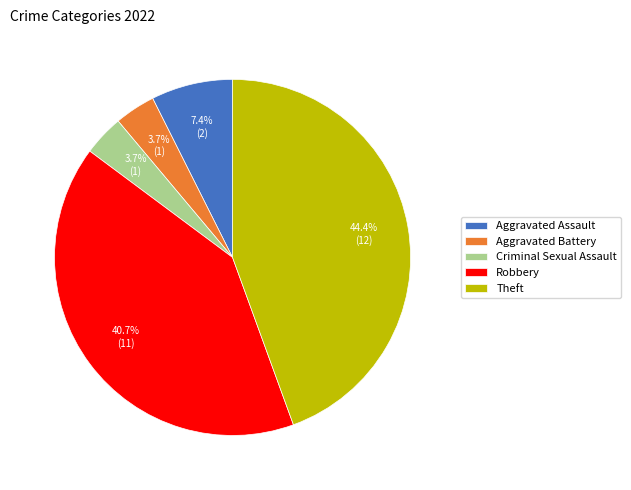

How many slices are in this pie chart?

5